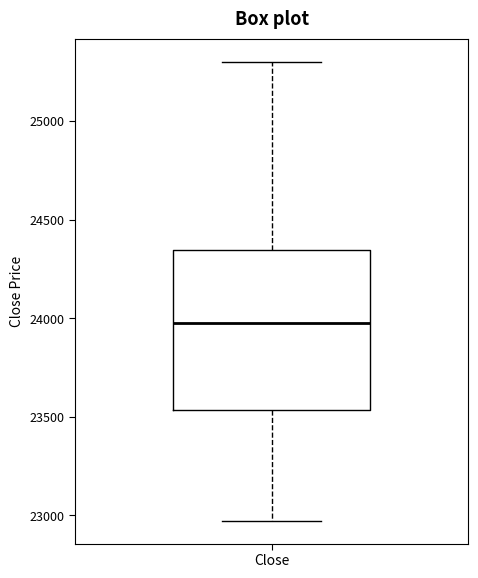

Where does the upper whisker of the box for Close end on the y-axis? The values are not printed on the chart, so give them approximately, as read against the axis.

25300